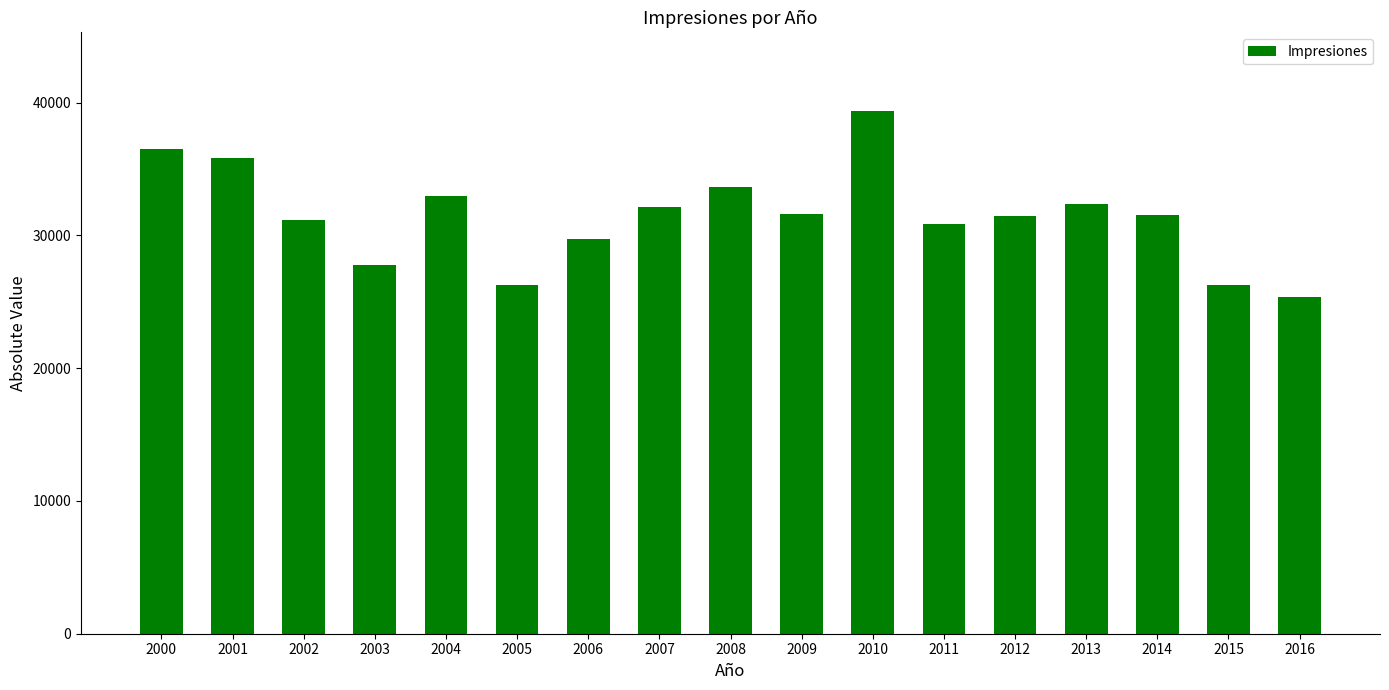

What is the minimum value shown in the chart?

25347